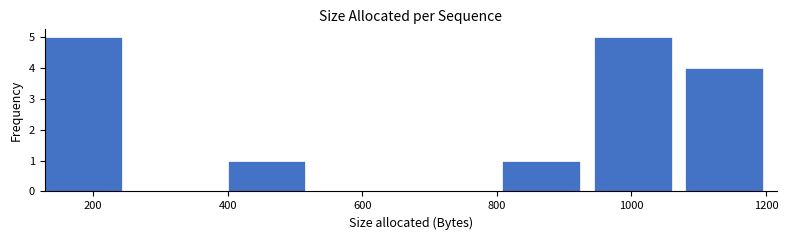

What is the height of the bar covering 128 to 264 on the x-axis? Neither the bar edges nor the heights are printed on the chart, so give them approximately, as read against the axes.

5